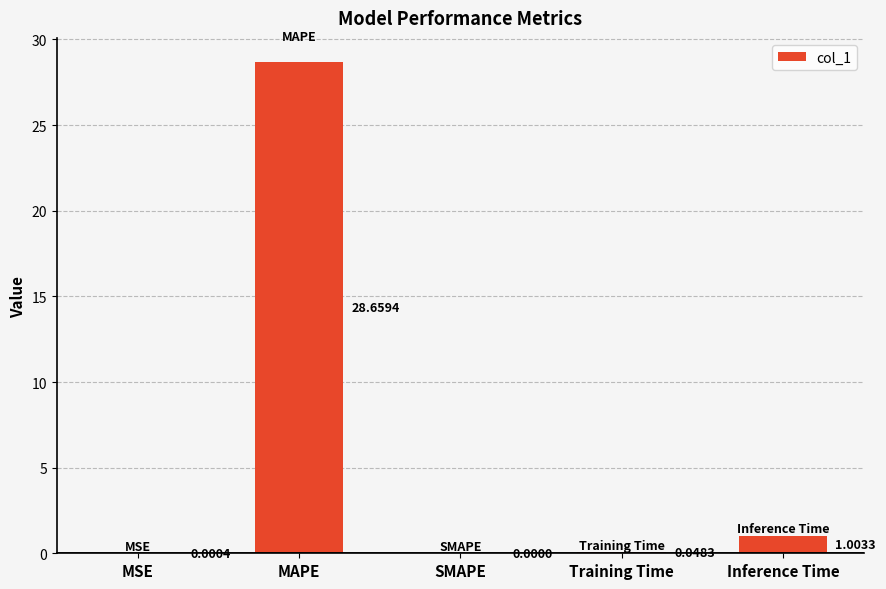

Which category has the highest value across all series?

MAPE